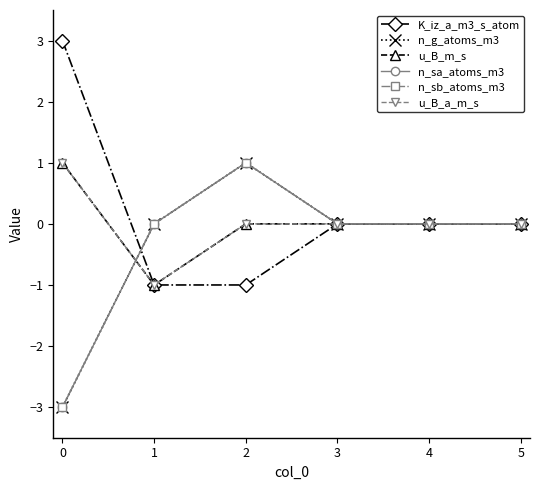

Is this an area chart (filled region under the line)?

No